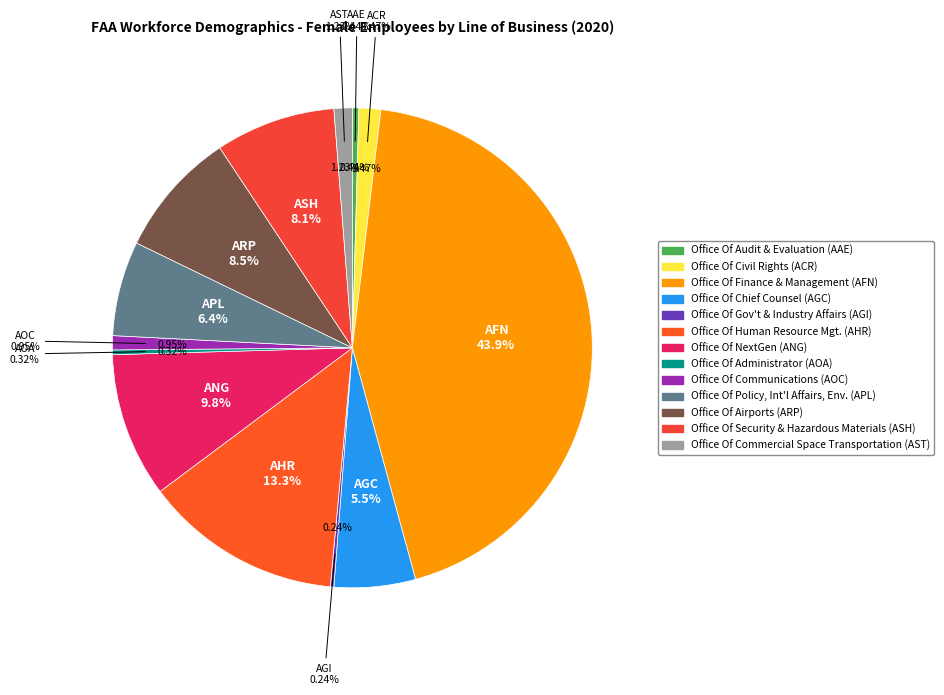

Which category has the biggest portion of the pie?

AFN